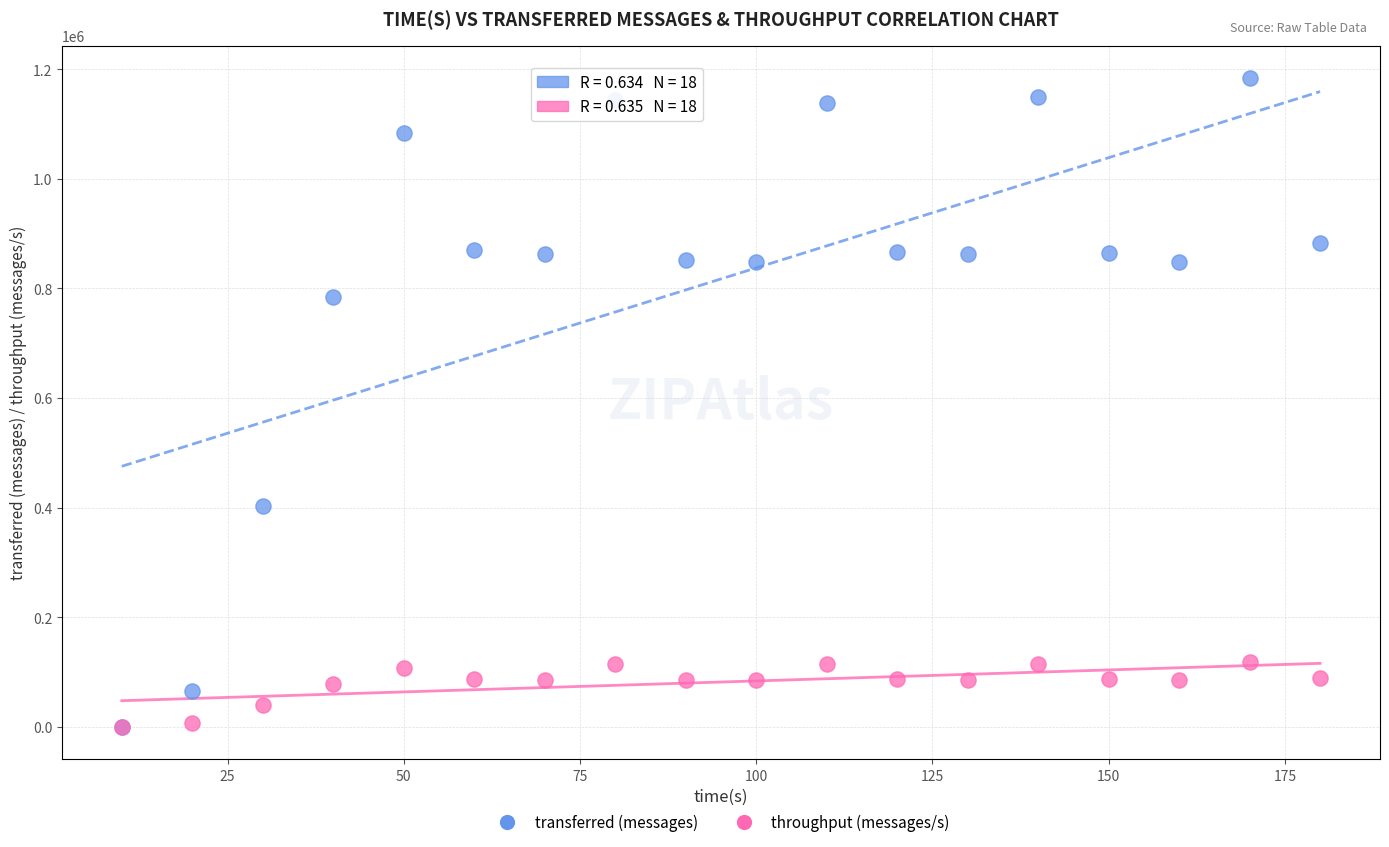

What are all the series names shown in the legend?

transferred (messages), throughput (messages/s)